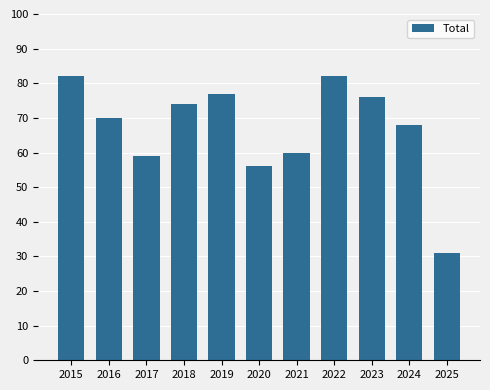

True or false: the data shows 20 at 2021.

False